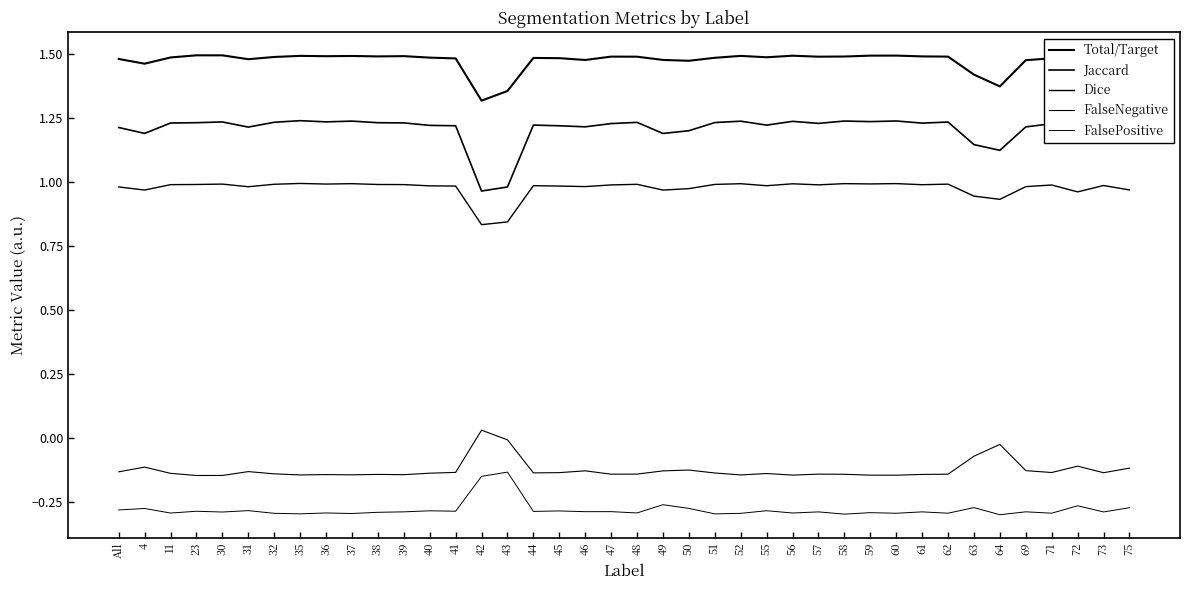

What is the approximate value of Total/Target at 73?

1.5